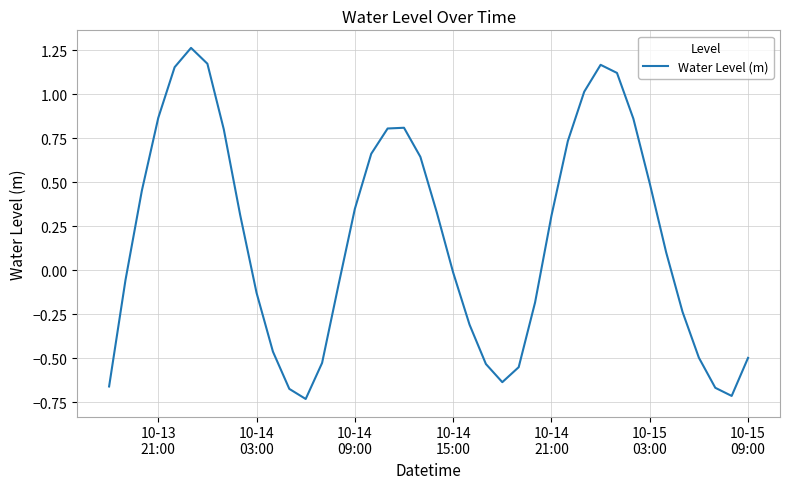

Reading right to left, transcribe all the data shown in this chart.

-0.5	-0.7	-0.7	-0.5	-0.2	0.1	0.5	0.9	1.1	1.2	1.0	0.7	0.3	-0.2	-0.6	-0.6	-0.5	-0.3	-0.0	0.3	0.6	0.8	0.8	0.7	0.3	-0.1	-0.5	-0.7	-0.7	-0.5	-0.1	0.3	0.8	1.2	1.3	1.2	0.9	0.5	-0.1	-0.7